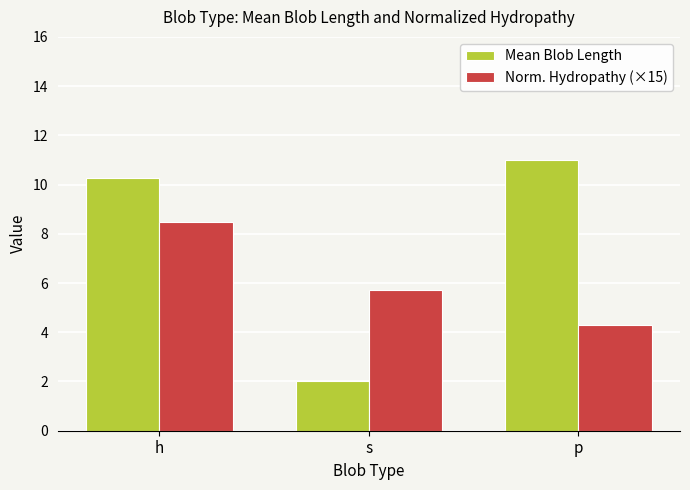

The Mean Blob Length series shows 2.0 at s. True or false?

True